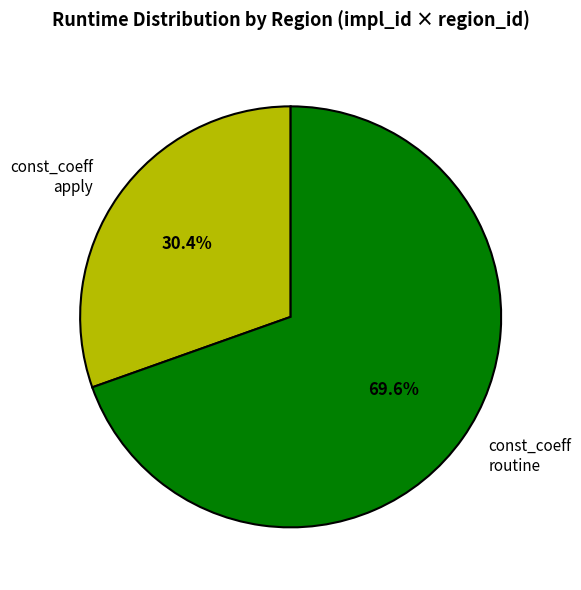

Rank the categories by value from lowest to highest.

const_coeff apply, const_coeff routine